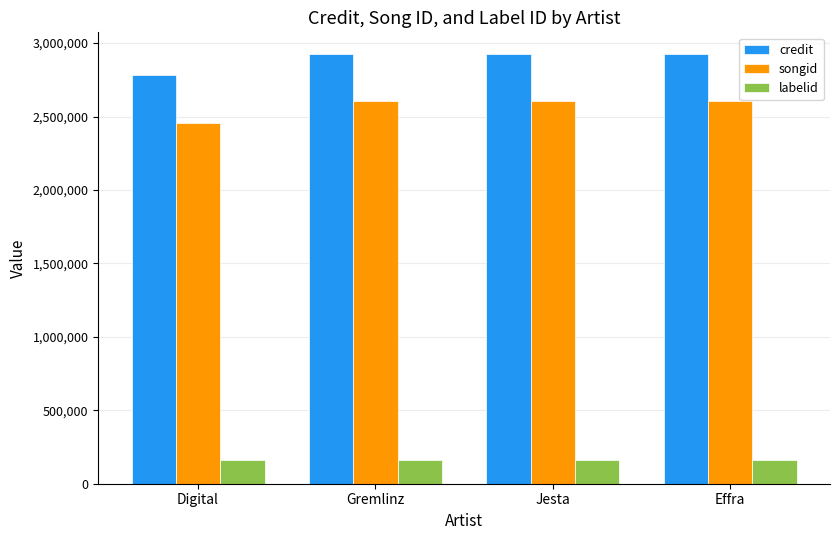

True or false: labelid has a value of 283803 at Jesta.

False